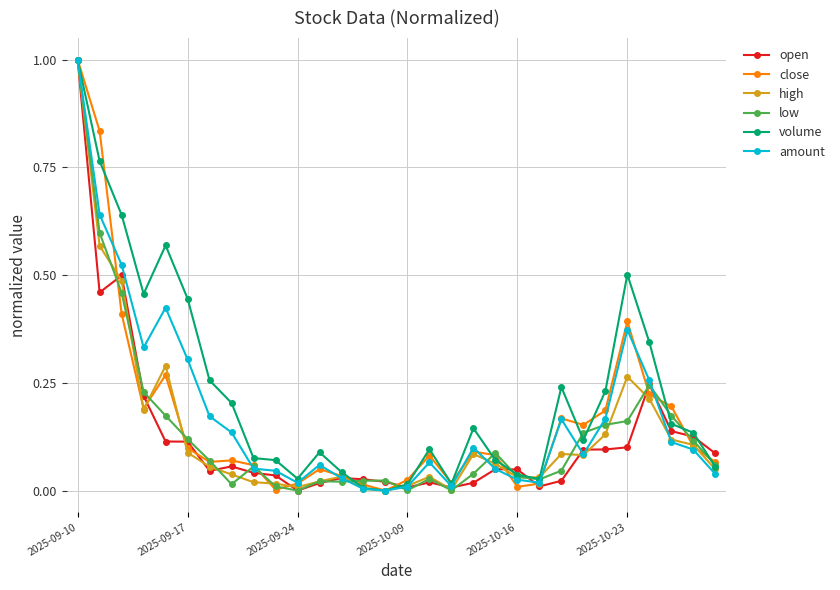

What is the sum of all volume values?

6.8